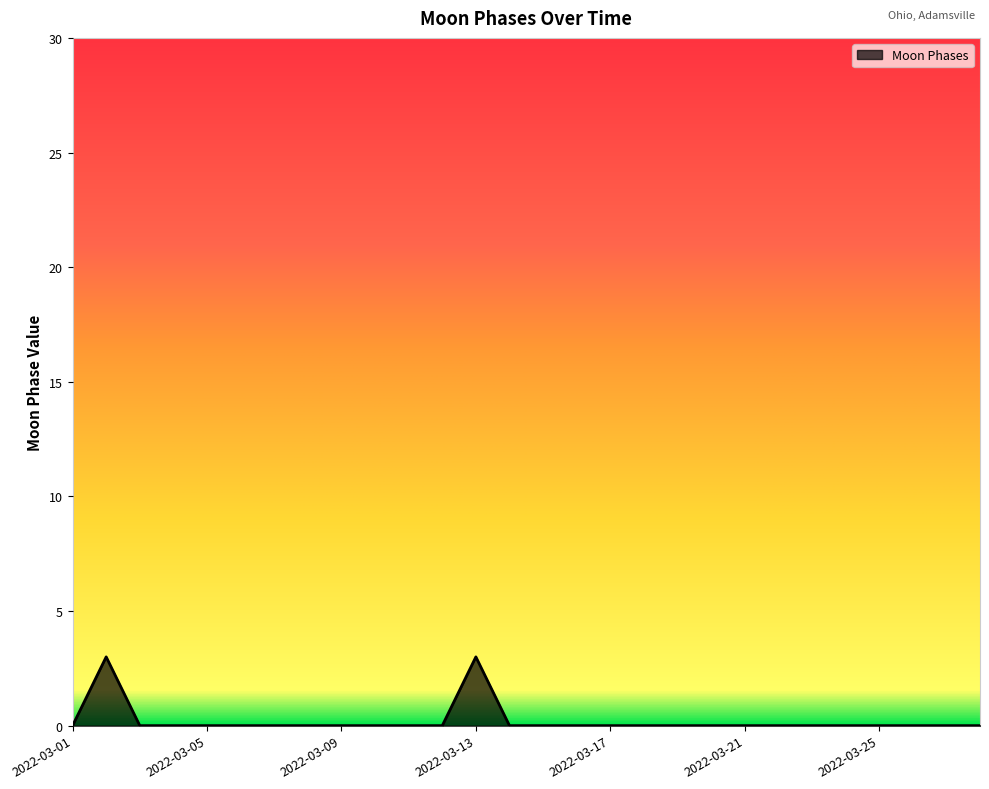

Reading right to left, transcribe all the data shown in this chart.

0	0	0	0	0	0	0	0	0	0	0	0	0	0	0	3	0	0	0	0	0	0	0	0	0	0	3	0